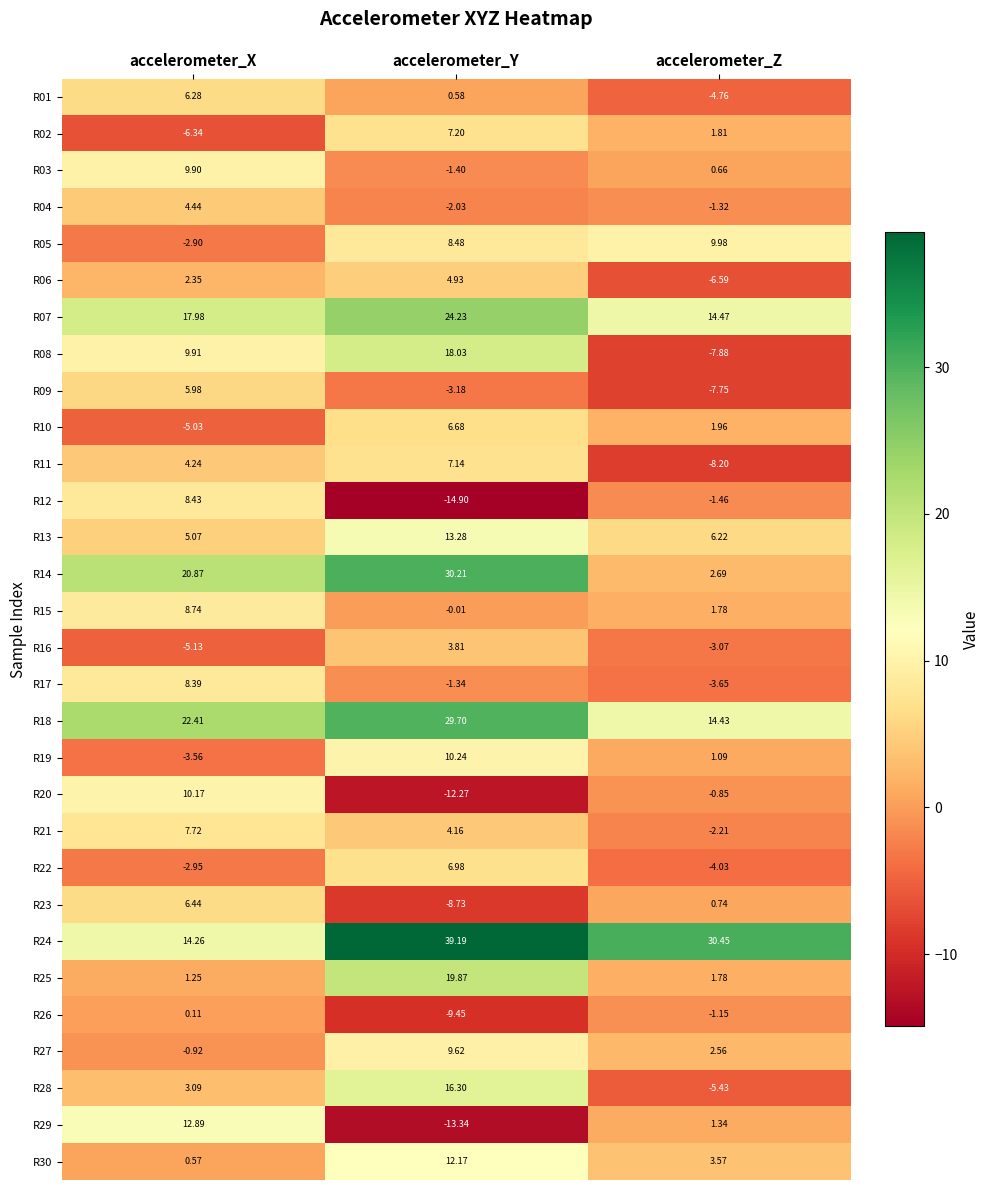

Count the number of data series in this chart.

30